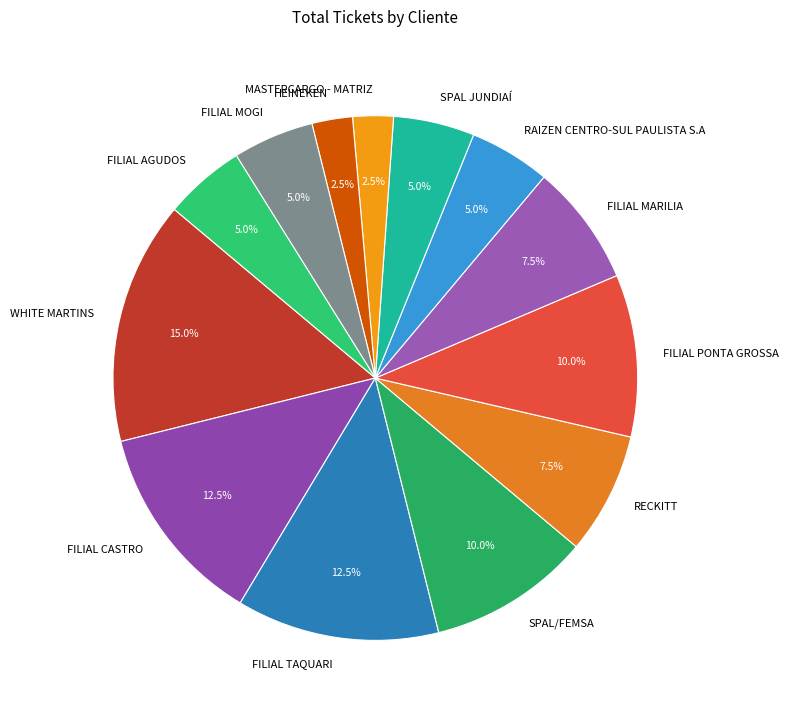

Is there any slice that represents more than half of the pie?

No